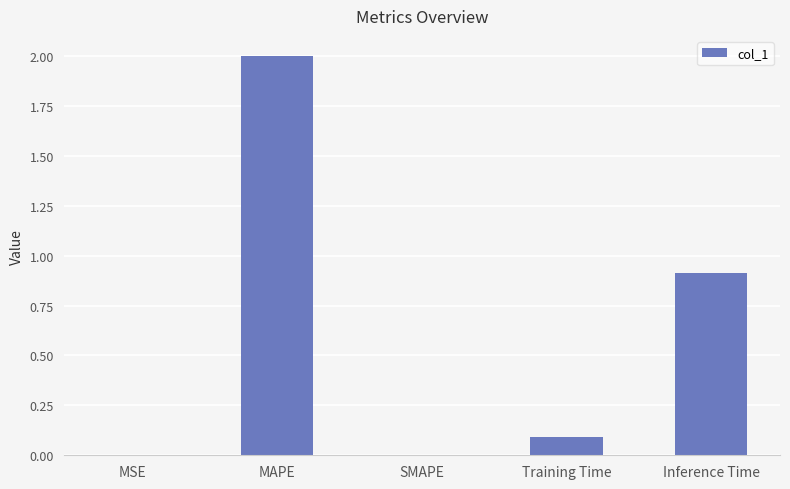

What is the sum of all values?

3.0